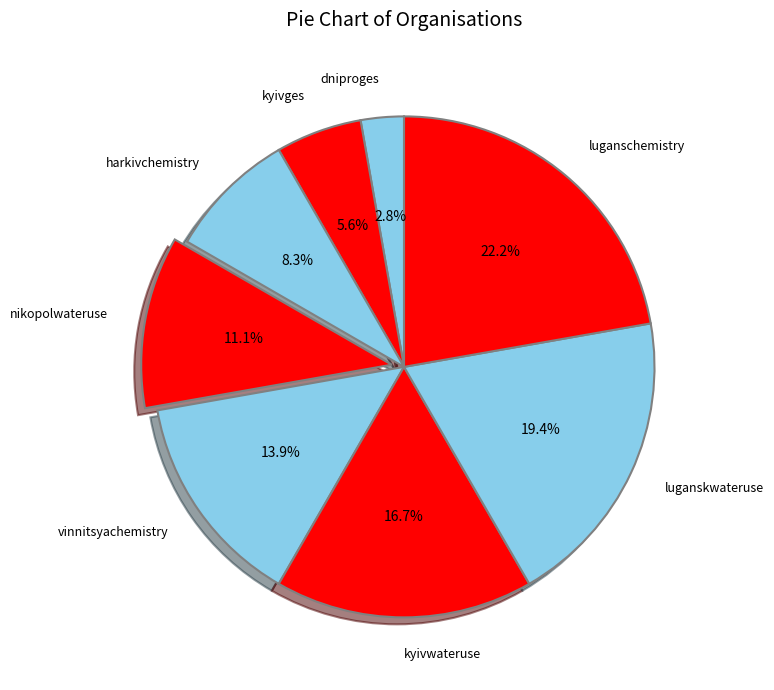

Count the number of slices in the pie.

8